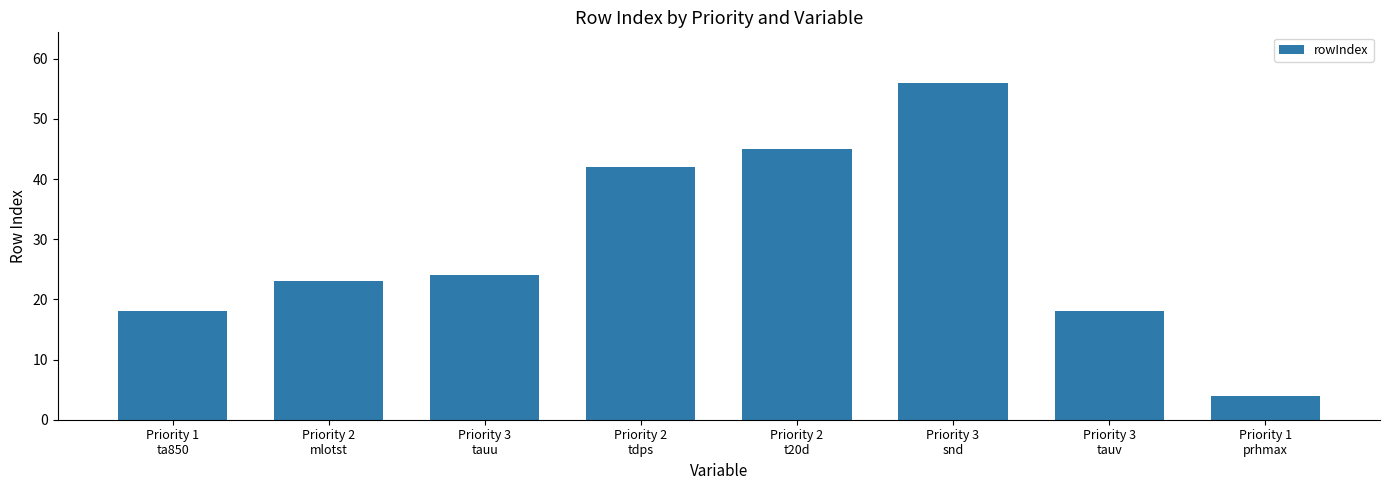

What is the difference between the second highest and second lowest values?

27